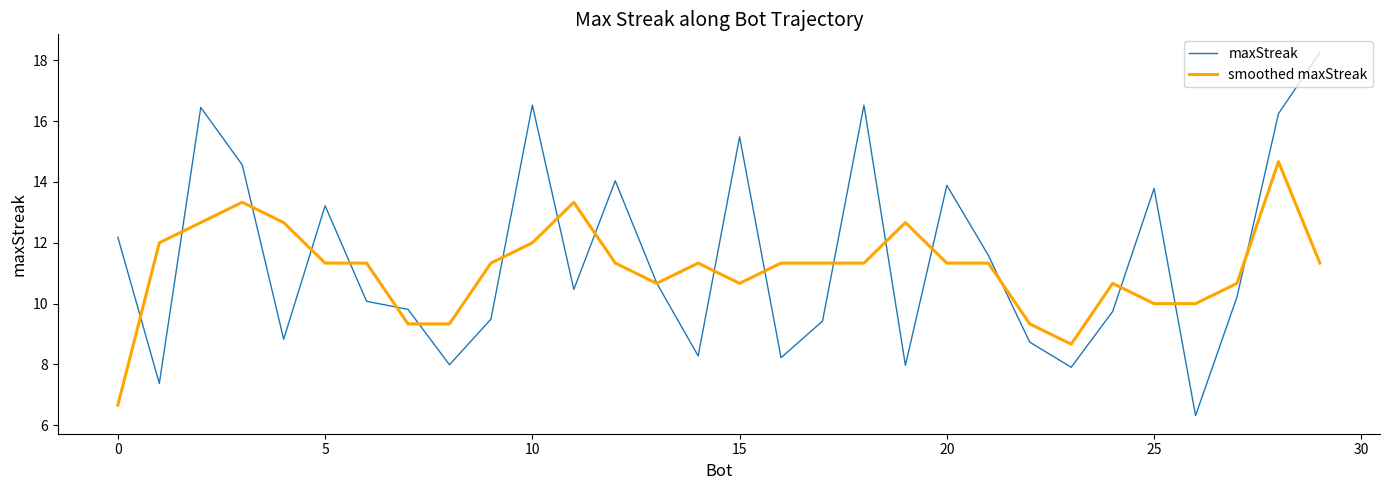

Which series ends up on top after the final intersection of smoothed maxStreak and maxStreak?

maxStreak